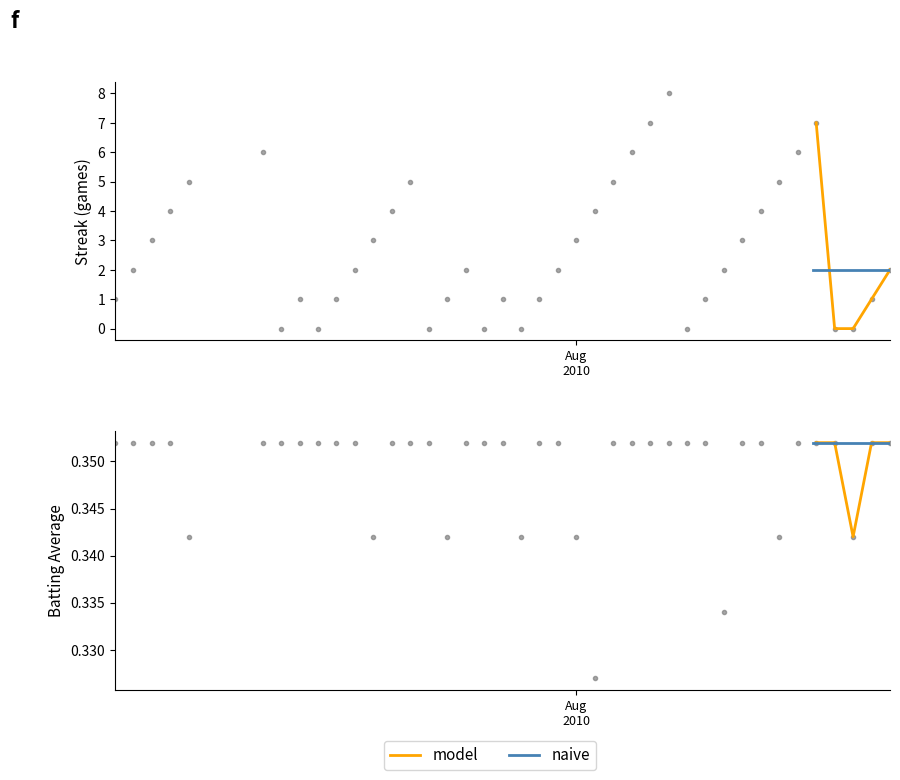

Is this an area chart (filled region under the line)?

No